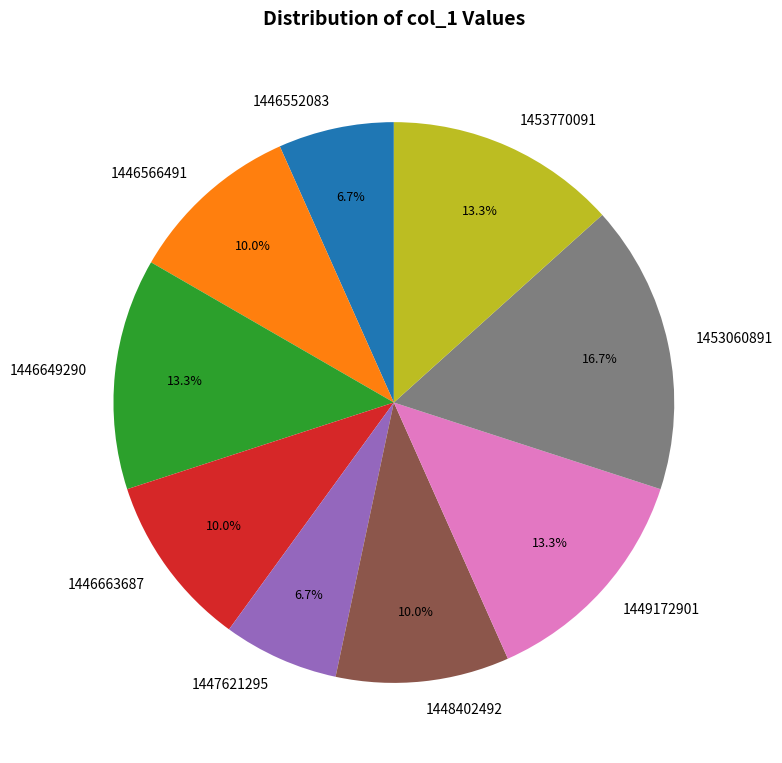

To the nearest percent, what is the average slice percentage?

11%